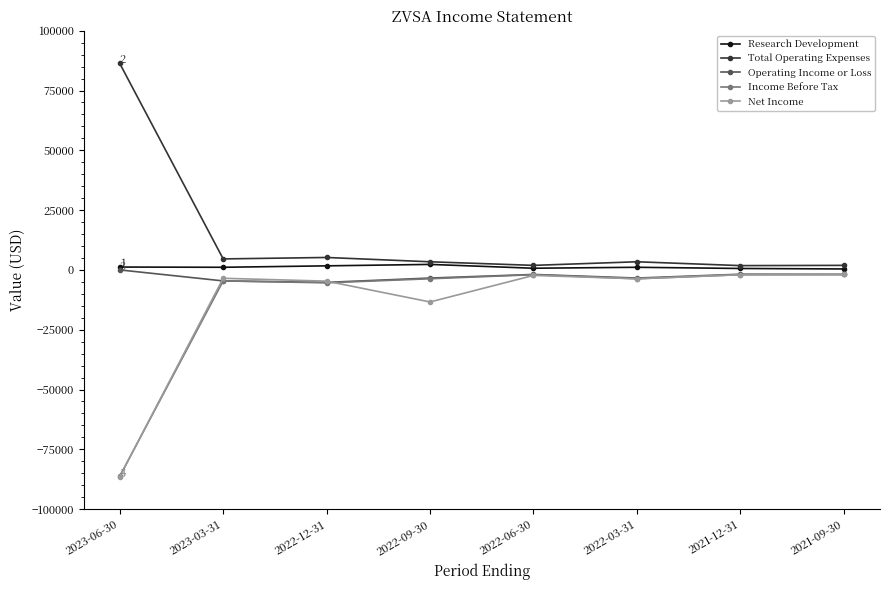

At which category does the chart reach its minimum across all series?

2023-06-30